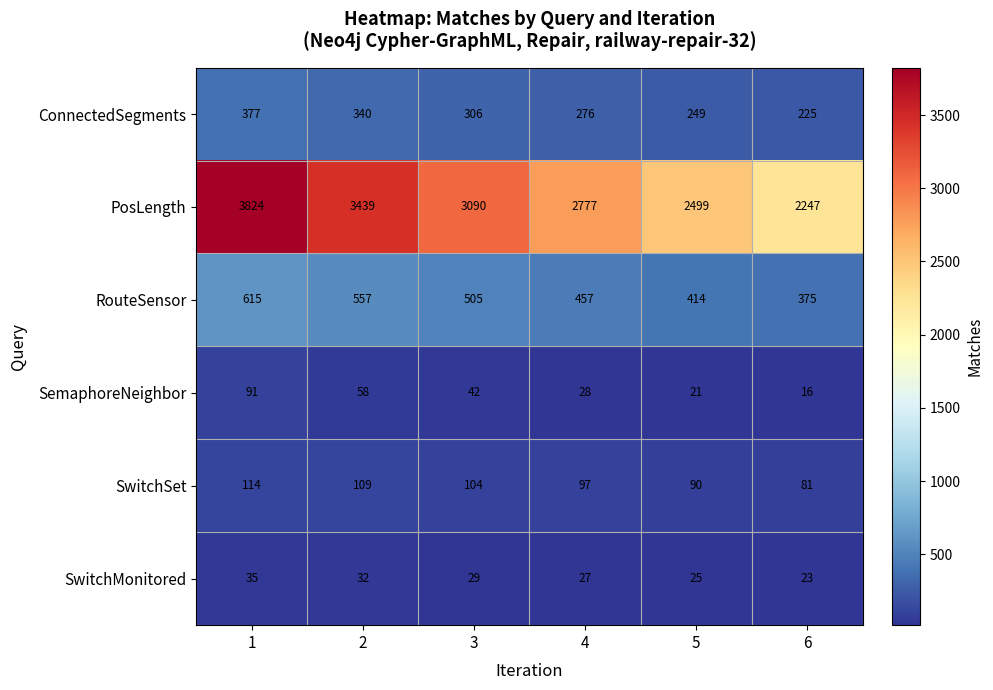

Count the PosLength values in the range 2499 to 3439.

4